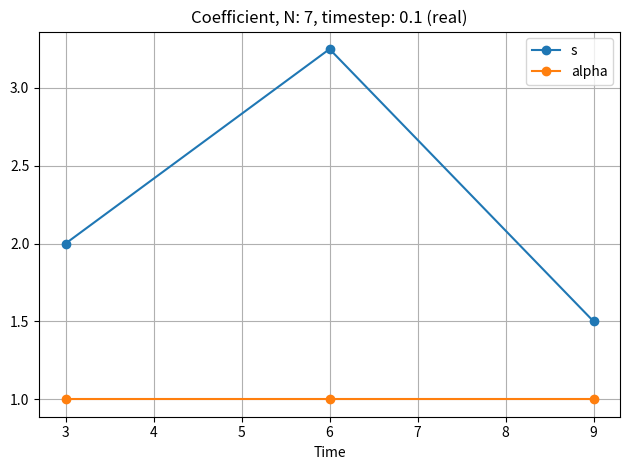

What is the value of the s point at the 3rd from the left?

1.5